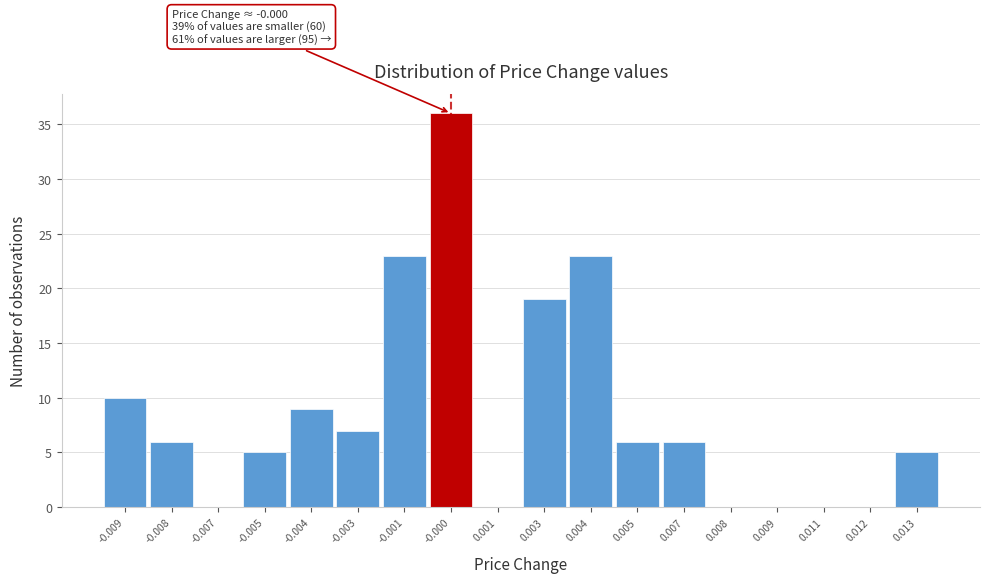

Reading left to right, list all the values displayed in this chart.

-0.009=10	-0.008=6	-0.007=0	-0.005=5	-0.004=9	-0.003=7	-0.001=23	-0.000=36	0.001=0	0.003=19	0.004=23	0.005=6	0.007=6	0.008=0	0.009=0	0.011=0	0.012=0	0.013=5